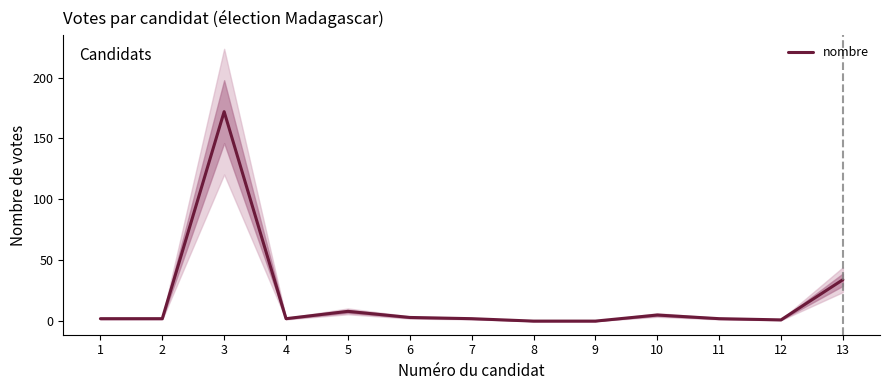

What is the difference between the maximum and minimum values?

172